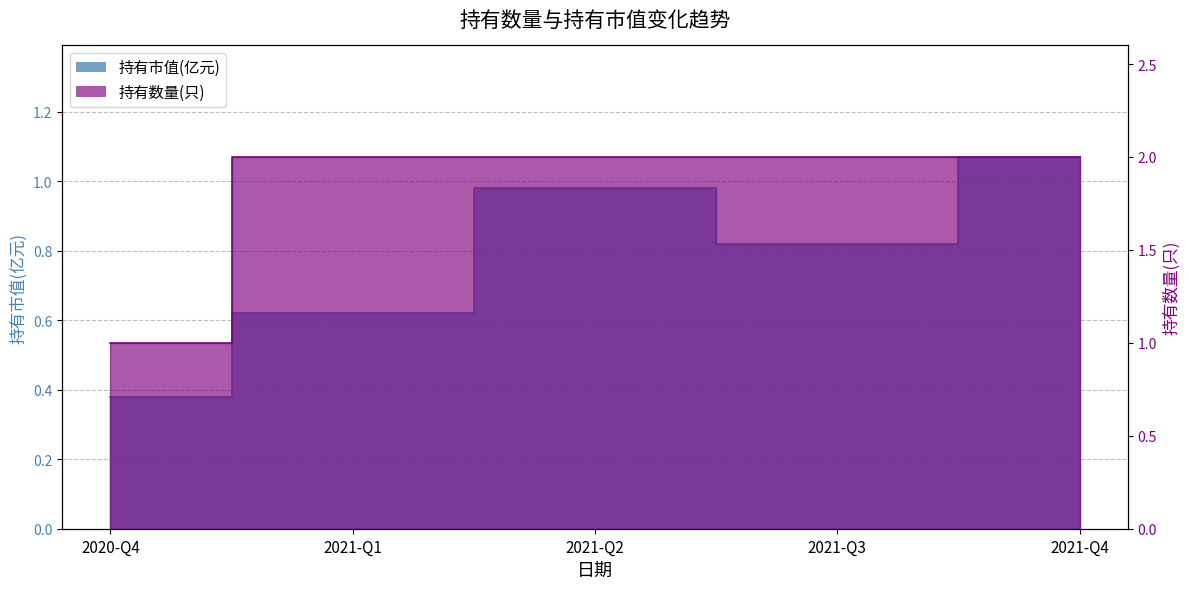

How many series are shown in this chart?

2